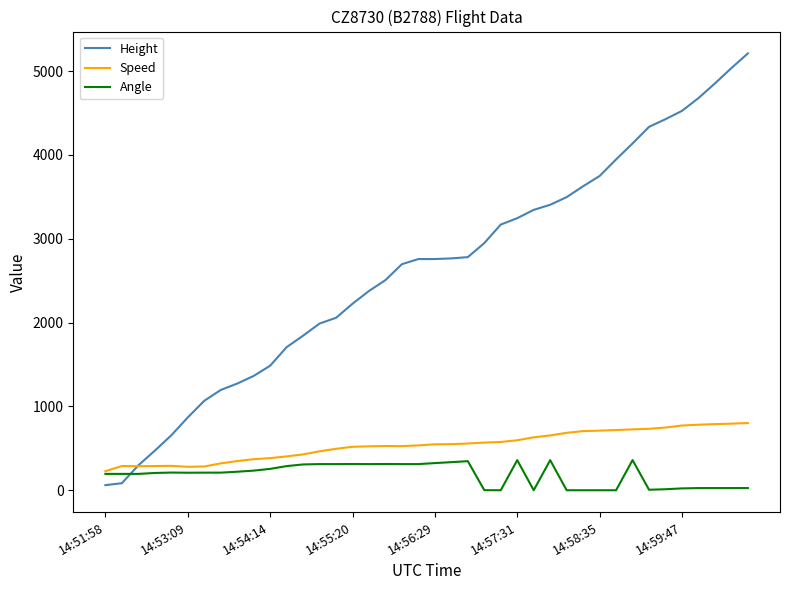

Rank the series by their maximum value, from highest to lowest.

Height, Speed, Angle